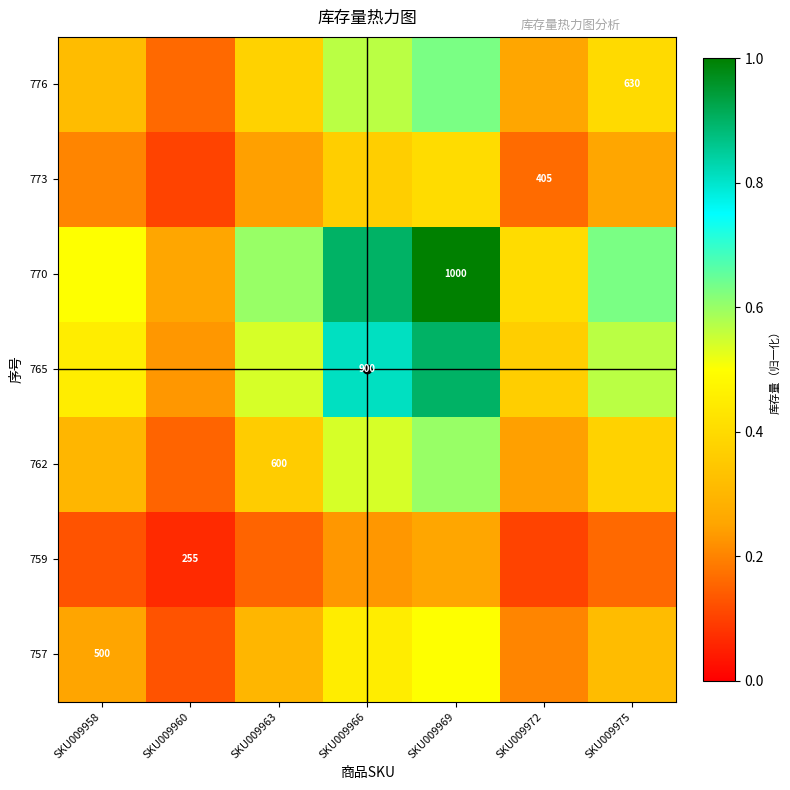

Where is 757 nearest to the value 0?

SKU009960